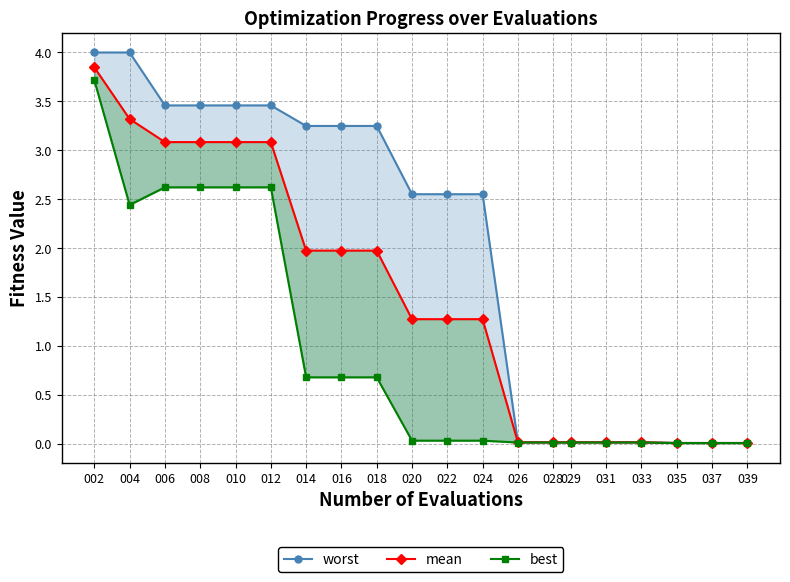

At 014, list the series in order from smallest to largest.

best, mean, worst